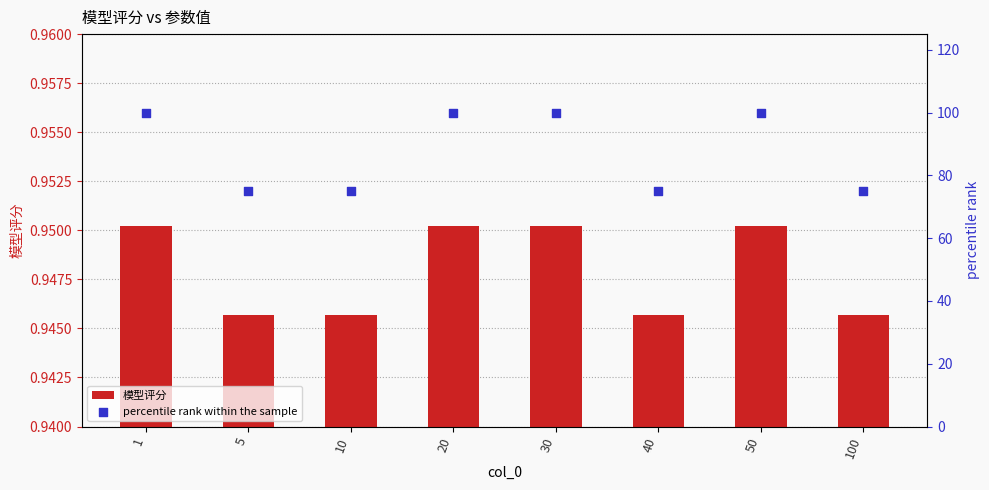

At how many categories does at least one series exceed 69?

8